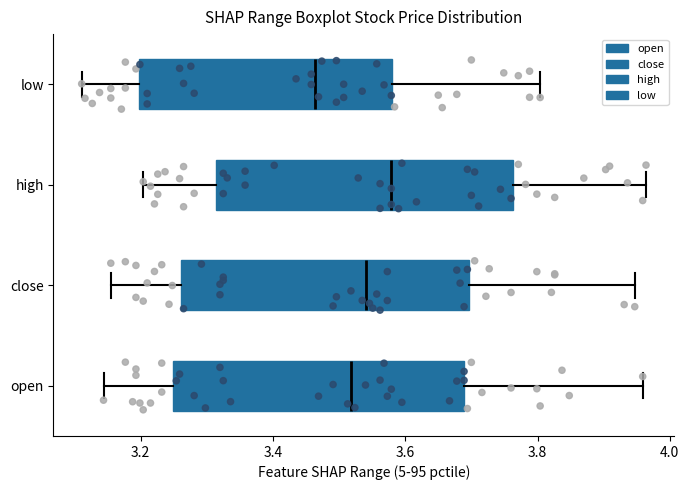

Reading bottom to top, transcribe this box plot: for each box, give where its median line is, the range the box spans, and where its two whiskers end, as read against the x-axis. The values are not printed on the chart, so give them approximately, as read against the axis.

open: median 3.52, box 3.24 to 3.68, whiskers 3.14 to 3.96
close: median 3.54, box 3.26 to 3.70, whiskers 3.16 to 3.94
high: median 3.58, box 3.32 to 3.76, whiskers 3.20 to 3.96
low: median 3.46, box 3.20 to 3.58, whiskers 3.12 to 3.80